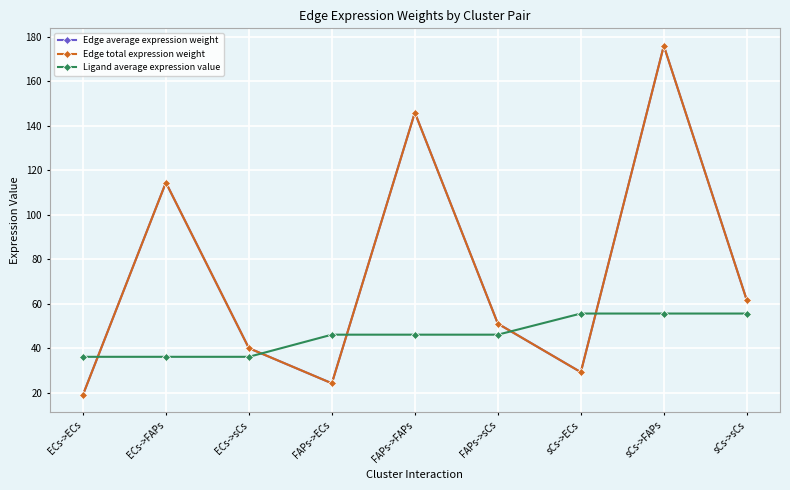

The Ligand average expression value series shows 36.2 at ECs->ECs. True or false?

True